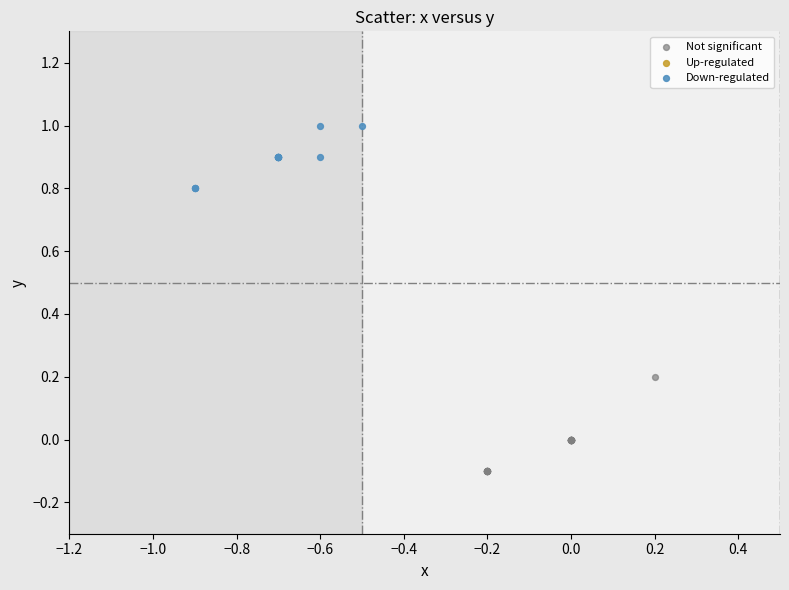

Which series contains the lowest Y value?

Not significant